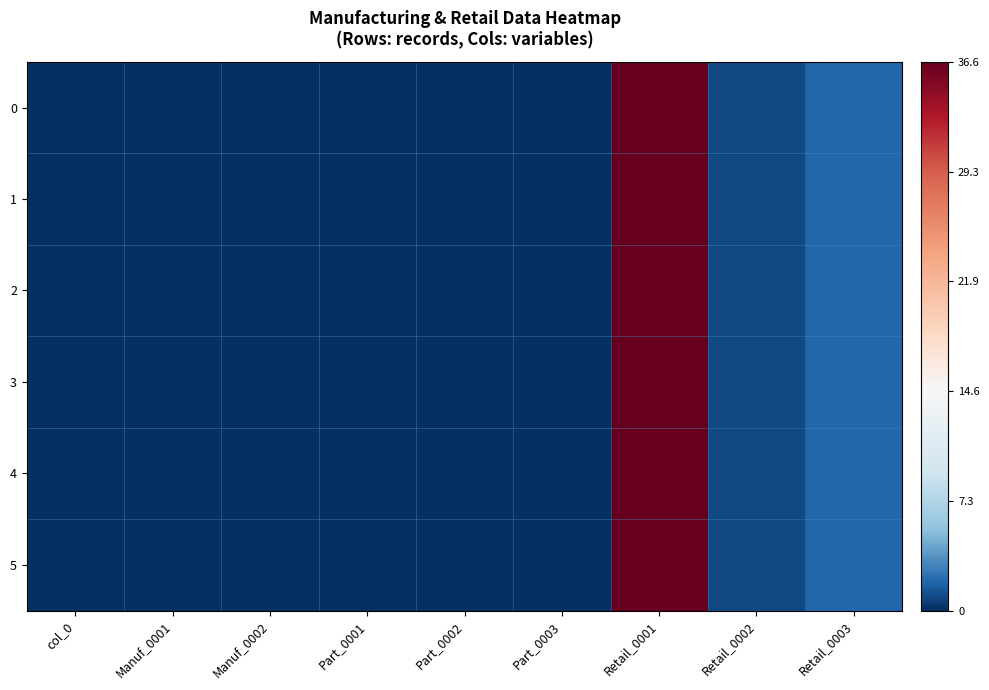

How many data points does each series have?

9